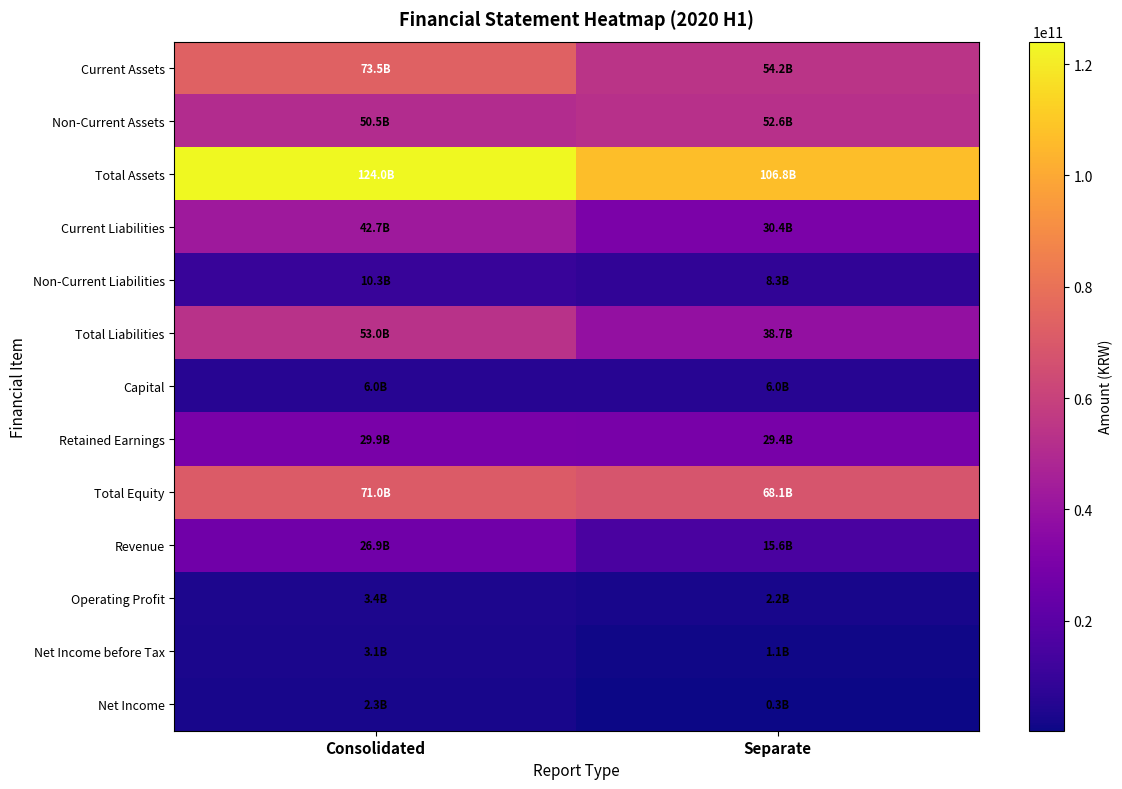

At which category does the chart reach its peak across all series?

Consolidated